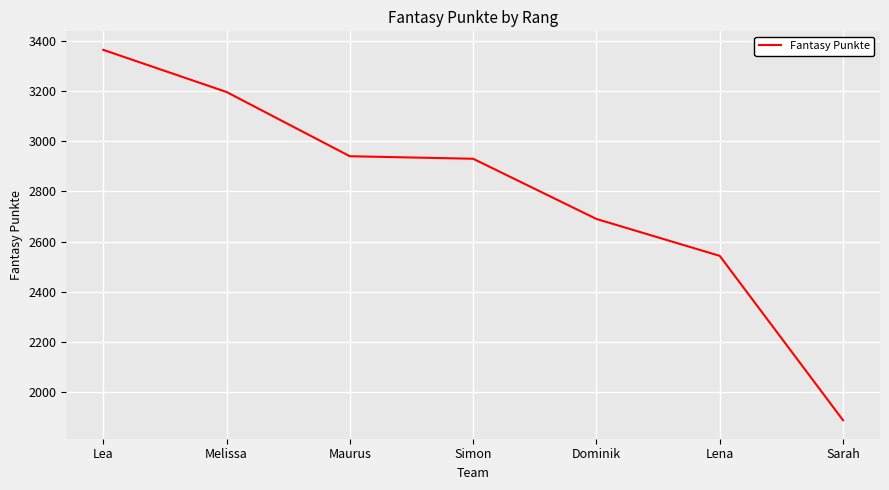

What is the sum of the values at Simon and Lea?

6294